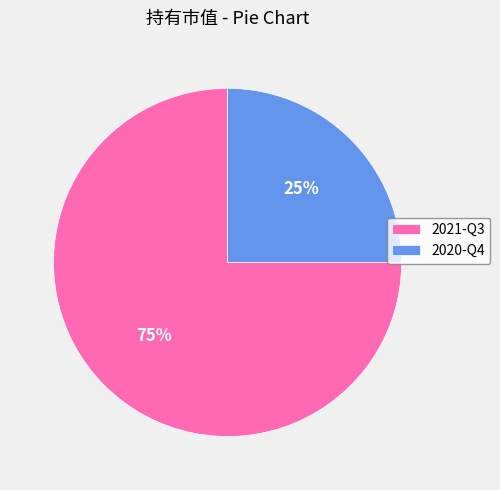

Rank the categories by value from highest to lowest.

2021-Q3, 2020-Q4